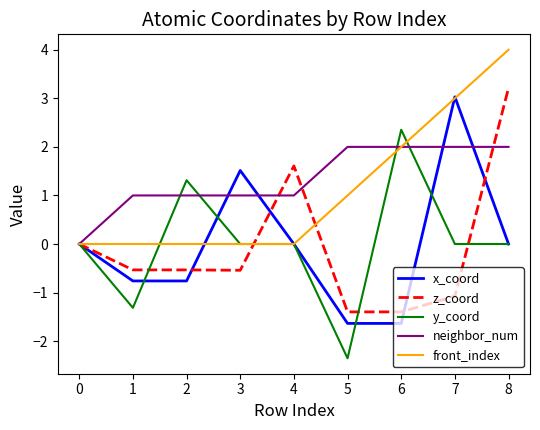

What is the sum of all neighbor_num values?

12.0